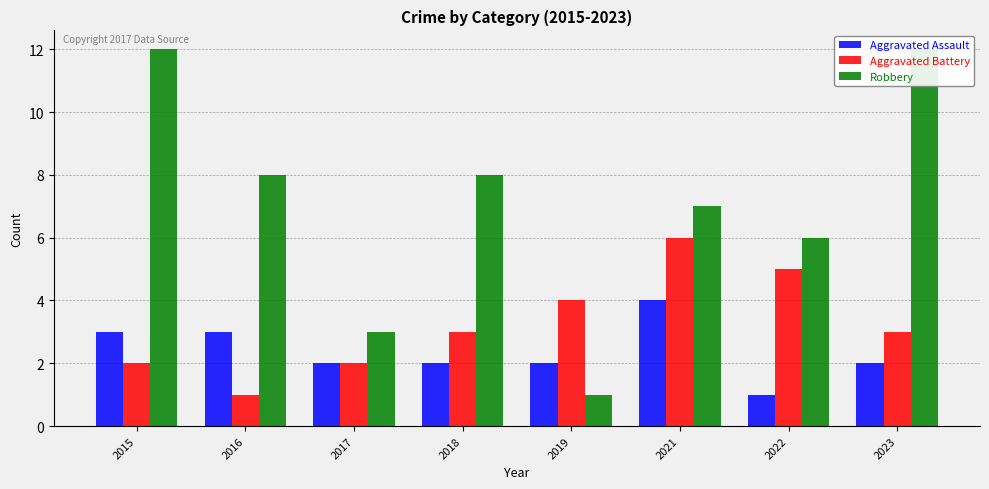

At 2021, list the series in order from largest to smallest.

Robbery, Aggravated Battery, Aggravated Assault